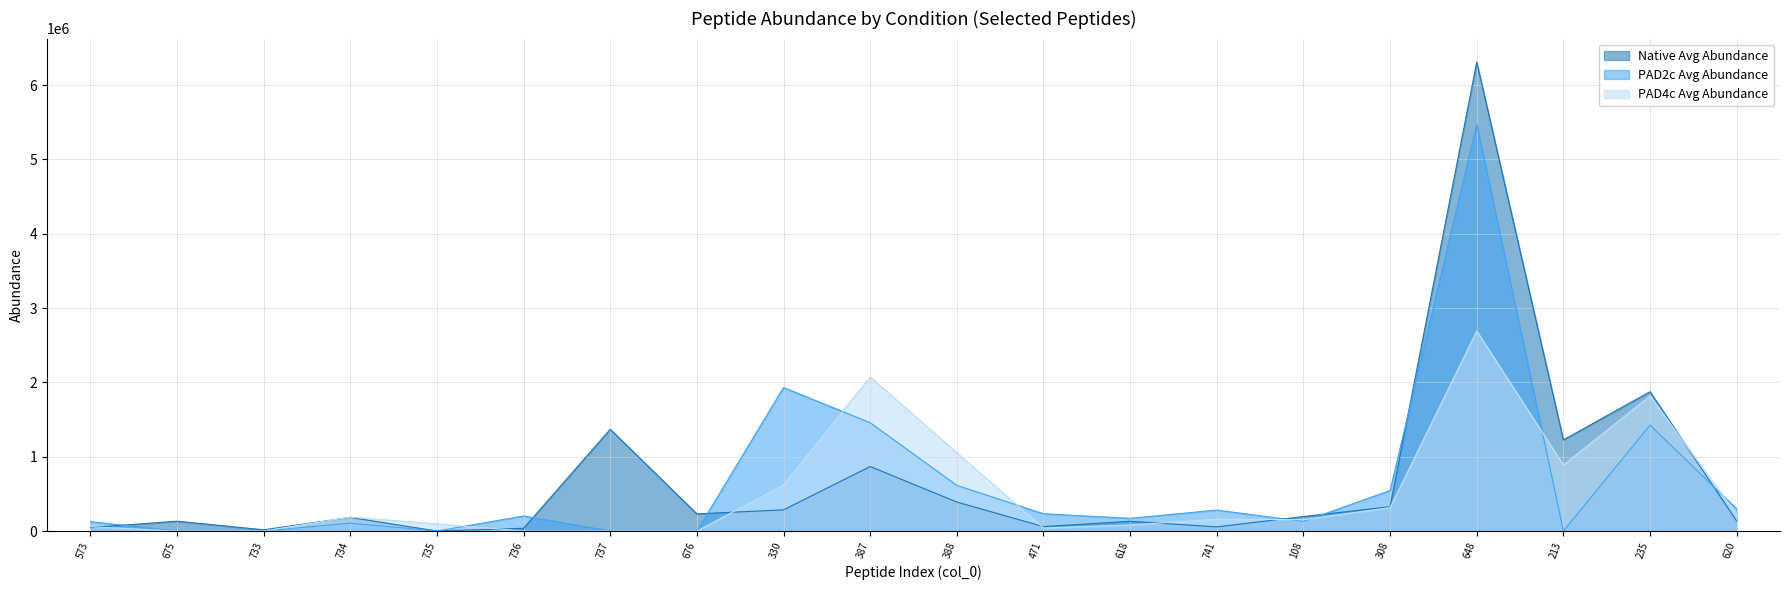

How many interior local peaks does the PAD2c Avg Abundance series have?

6